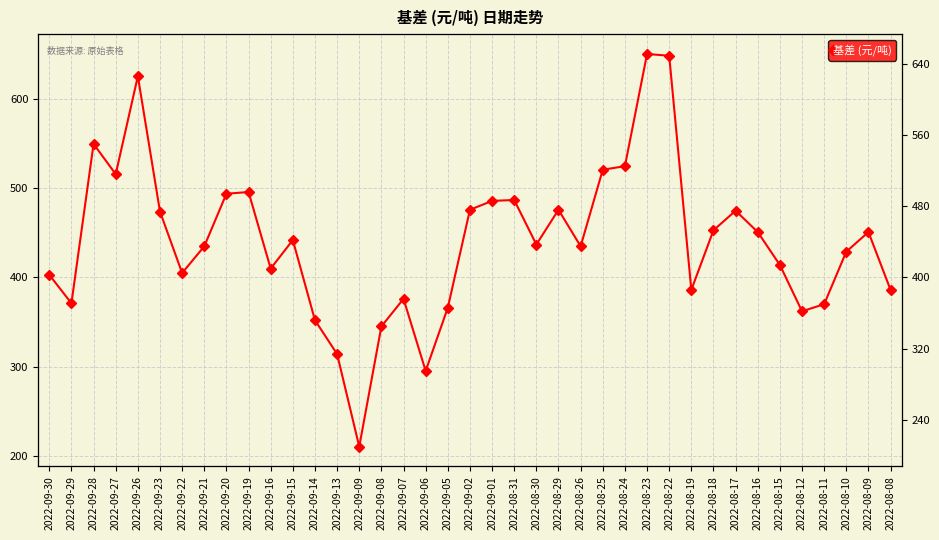

What is the greatest value displayed?

651